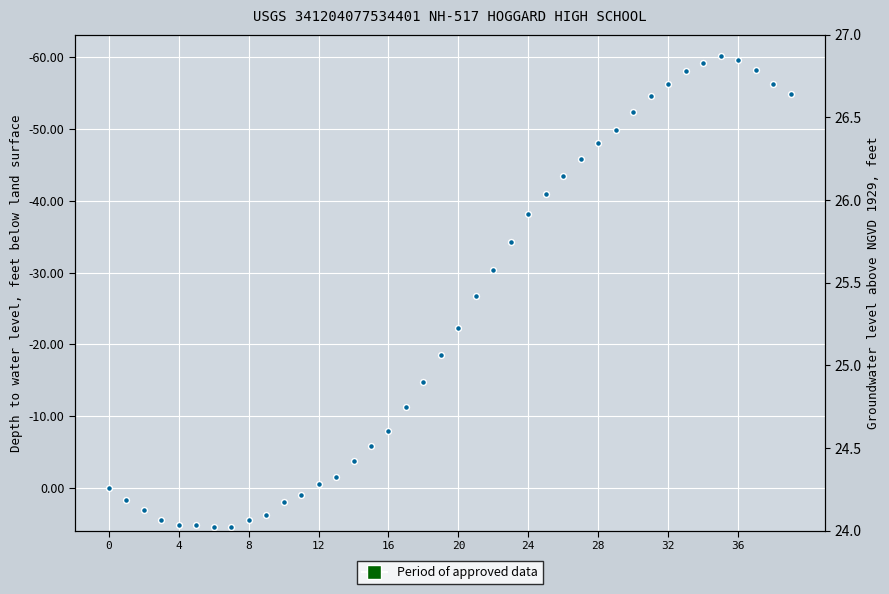

Which has a higher value, 23 or 36?

36